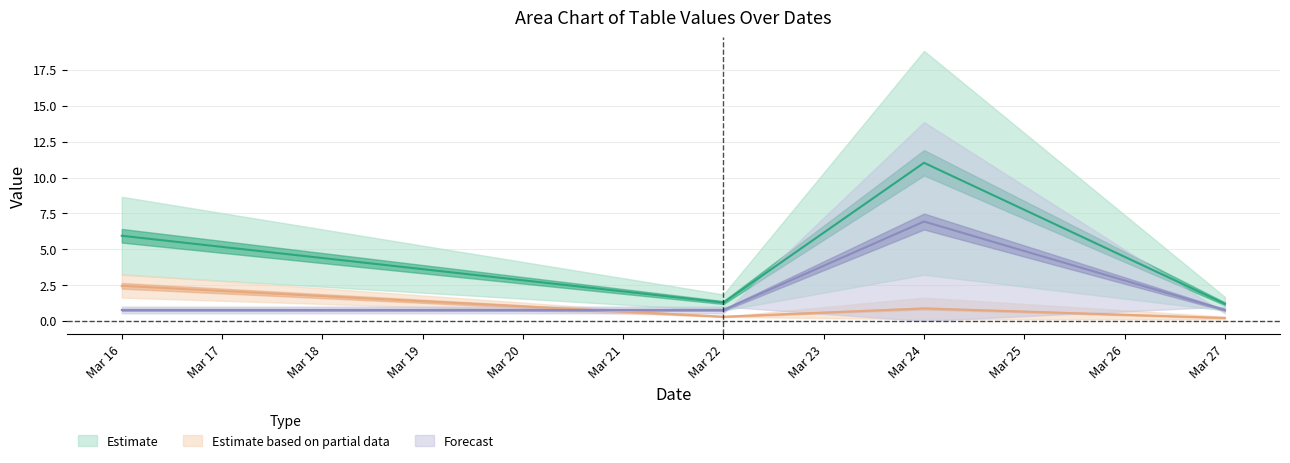

What is the spread (max minus min) of values at 2021-03-24?

18.8